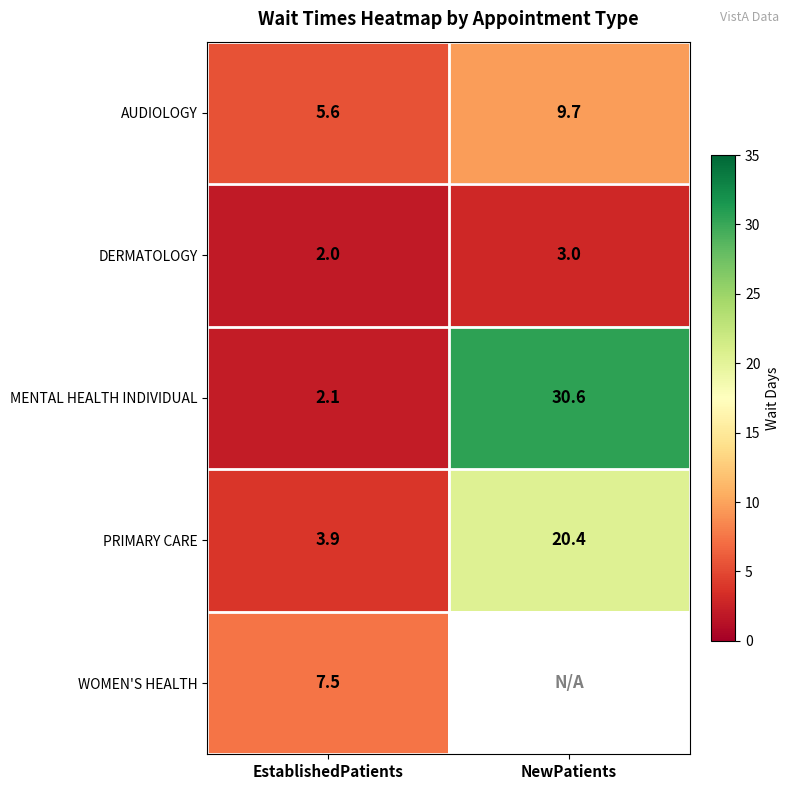

At which category does the chart reach its peak across all series?

NewPatients